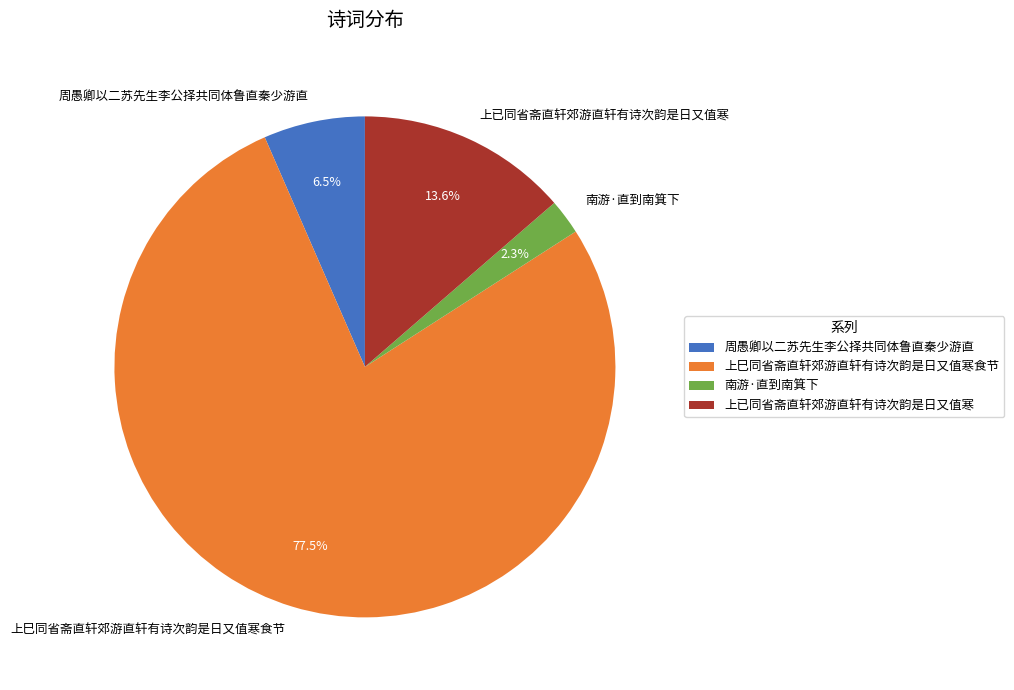

Which category accounts for the majority?

上巳同省斋直轩郊游直轩有诗次韵是日又值寒食节